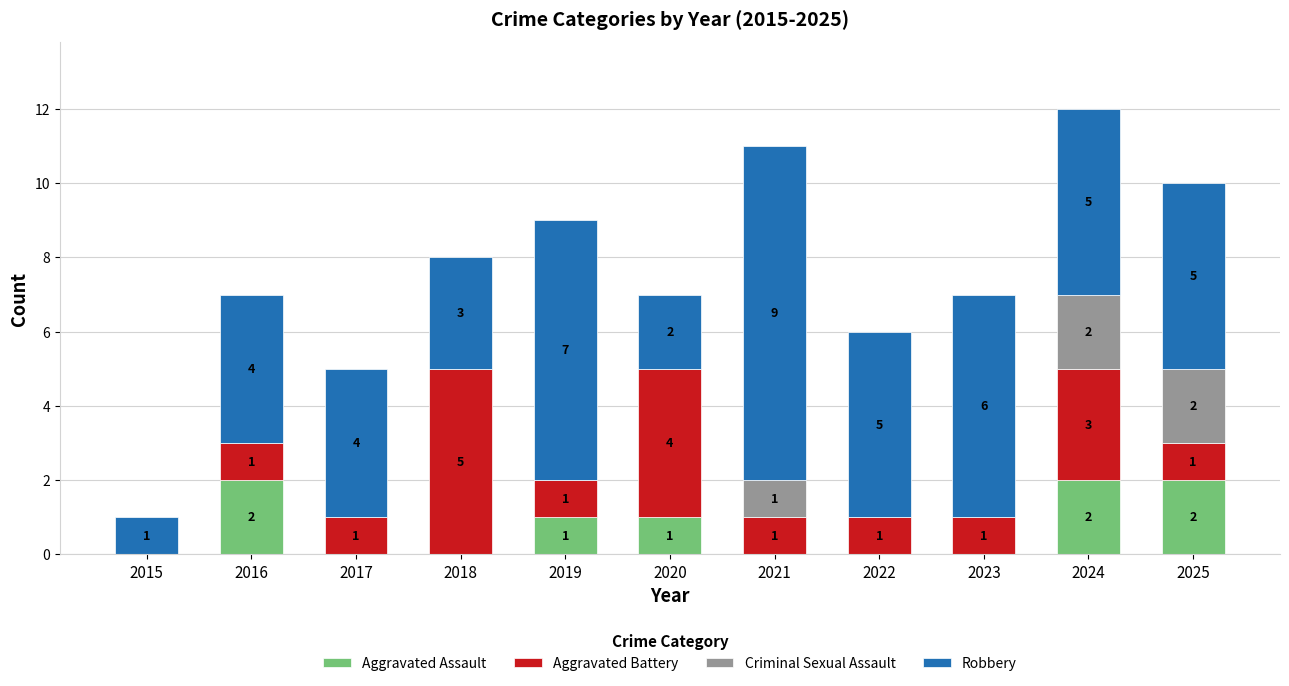

At which category is the sum across all series the highest?

2024